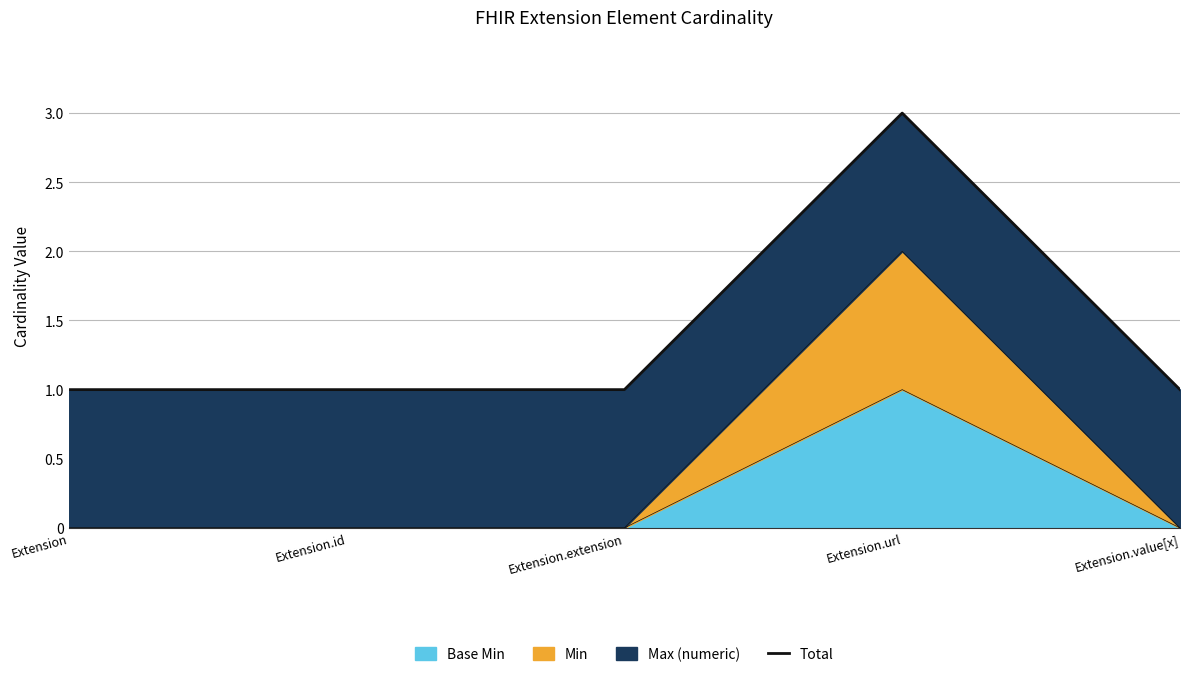

Does the chart display data point markers on the line(s)?

No